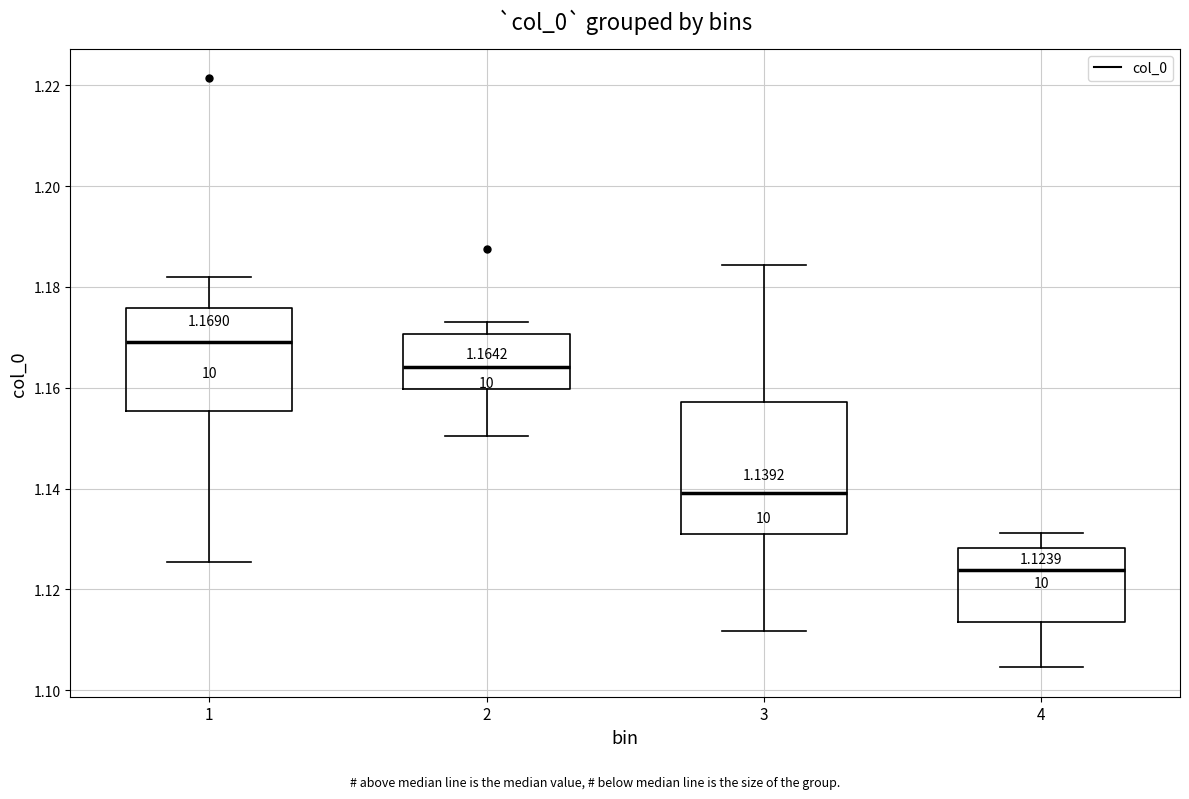

Comparing the boxes themselves (not the whiskers), which one is the tallest?

3